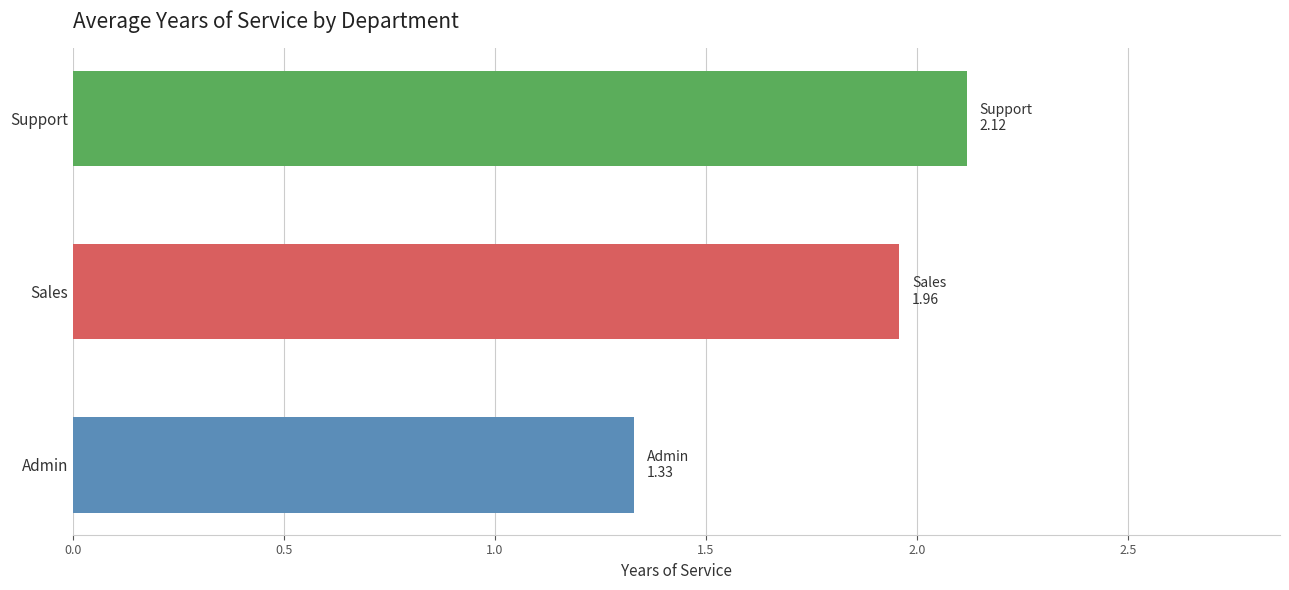

What is the difference between the values at Sales and Admin?

0.6